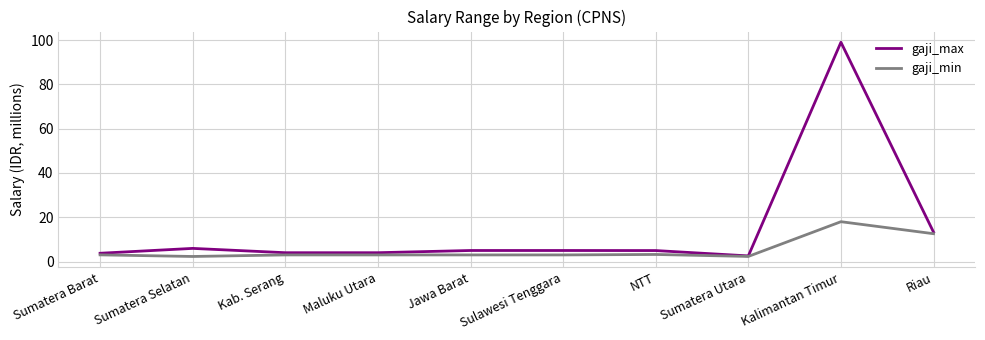

What position from the left is Kalimantan Timur?

9